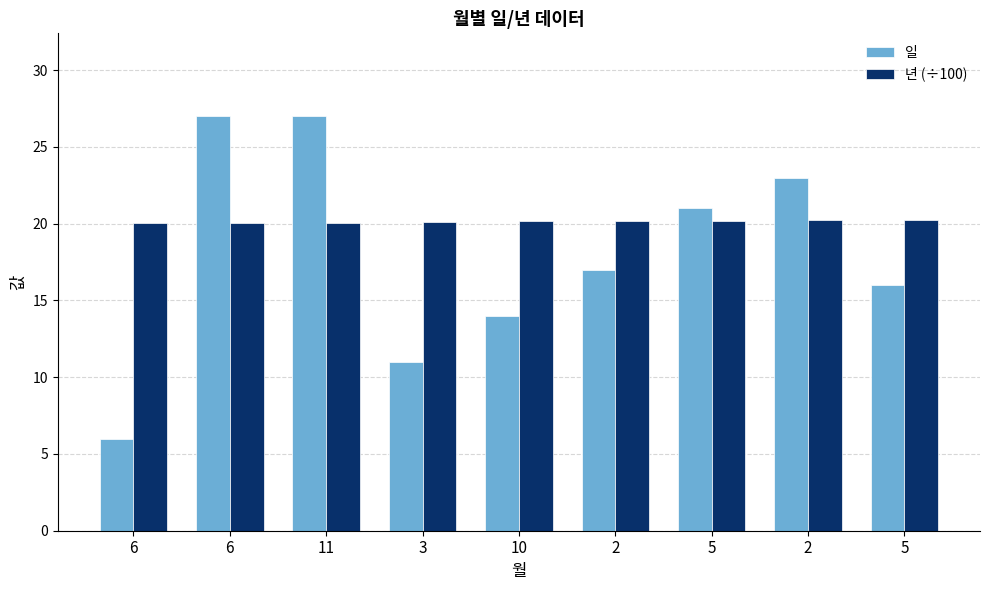

What are all the series names shown in the legend?

일, 년 (÷100)